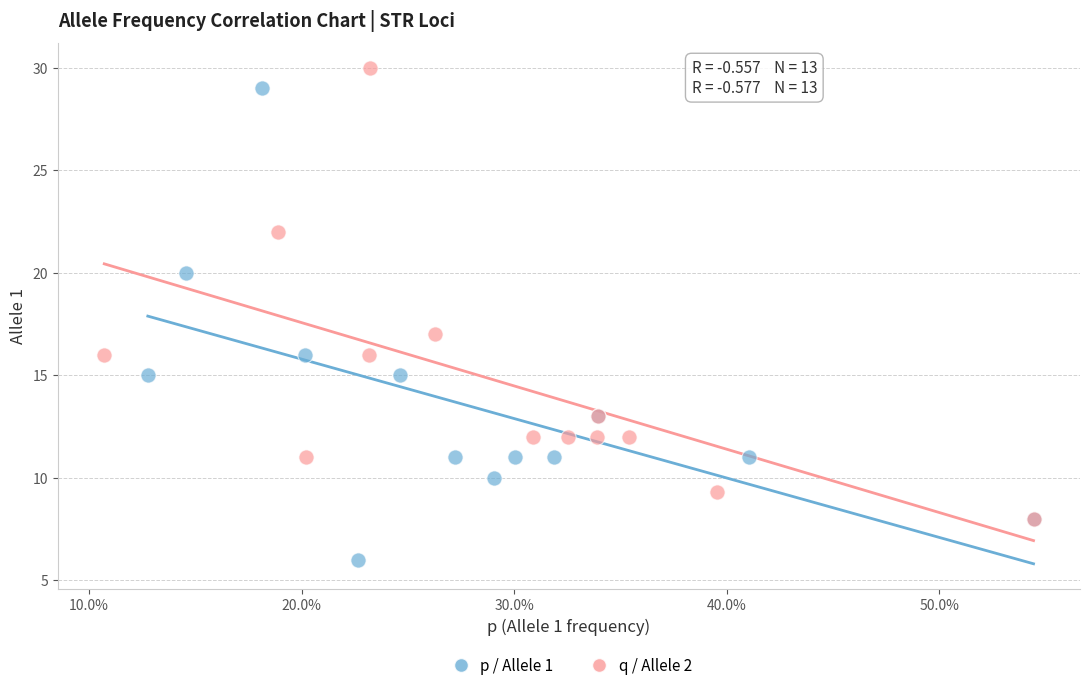

Which series has the largest Y range (max minus min)?

p / Allele 1